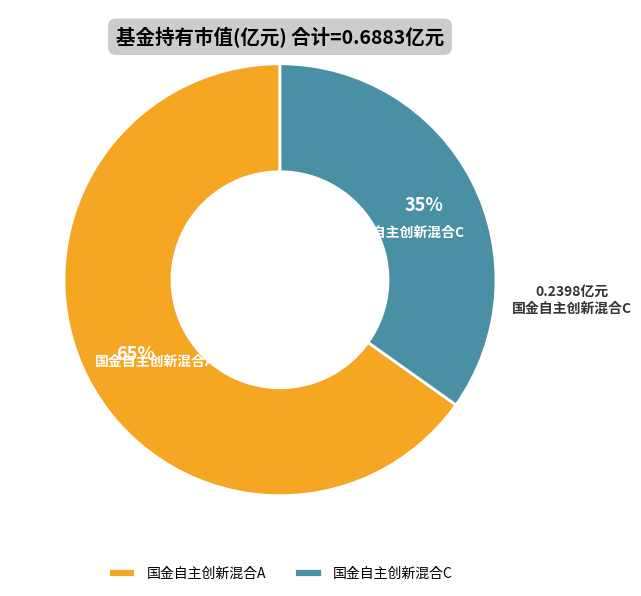

To the nearest percent, what is the difference between the 国金自主创新混合A and 国金自主创新混合C slice percentages?

30%